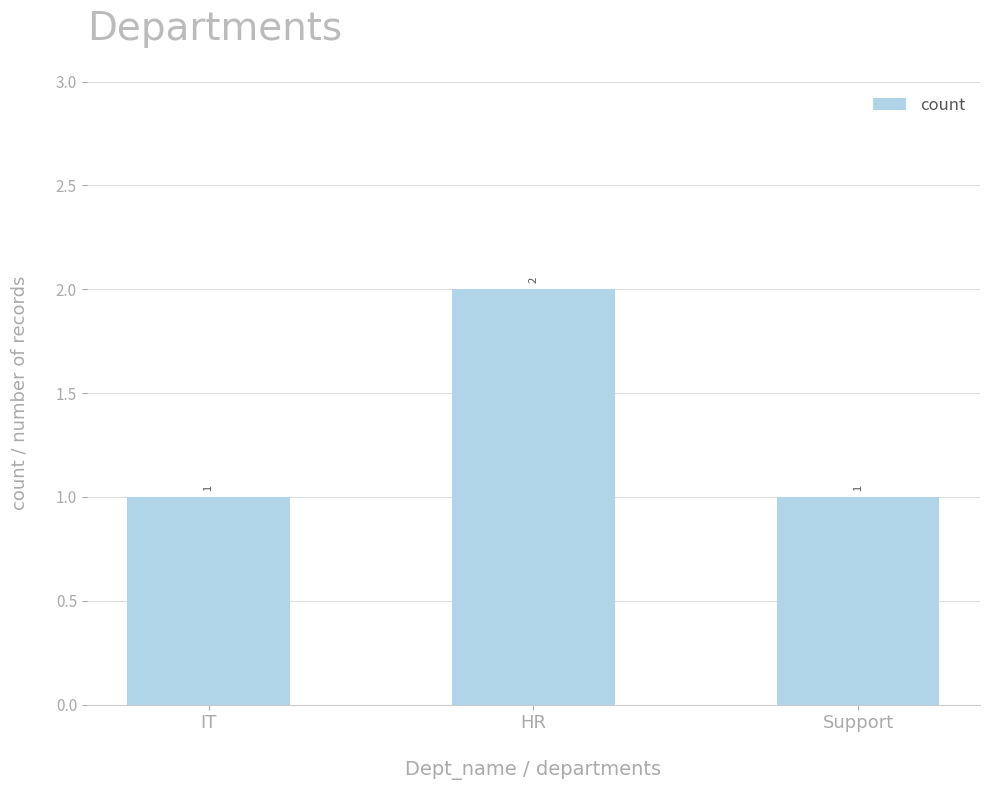

What is the label of the 3rd bar from the right?

IT